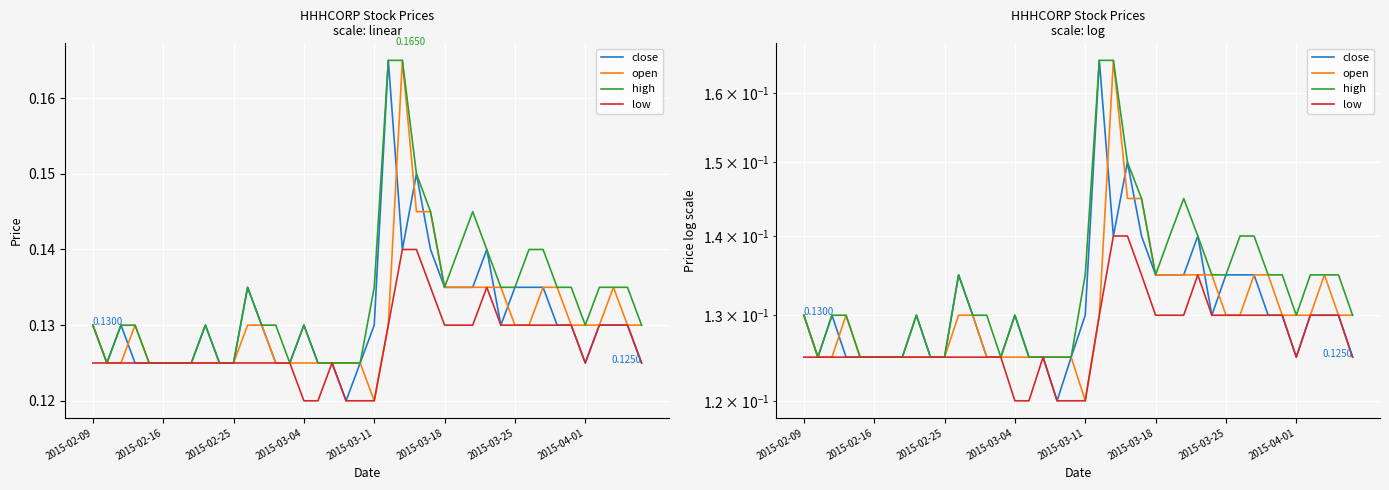

How many data points does each series have?

40